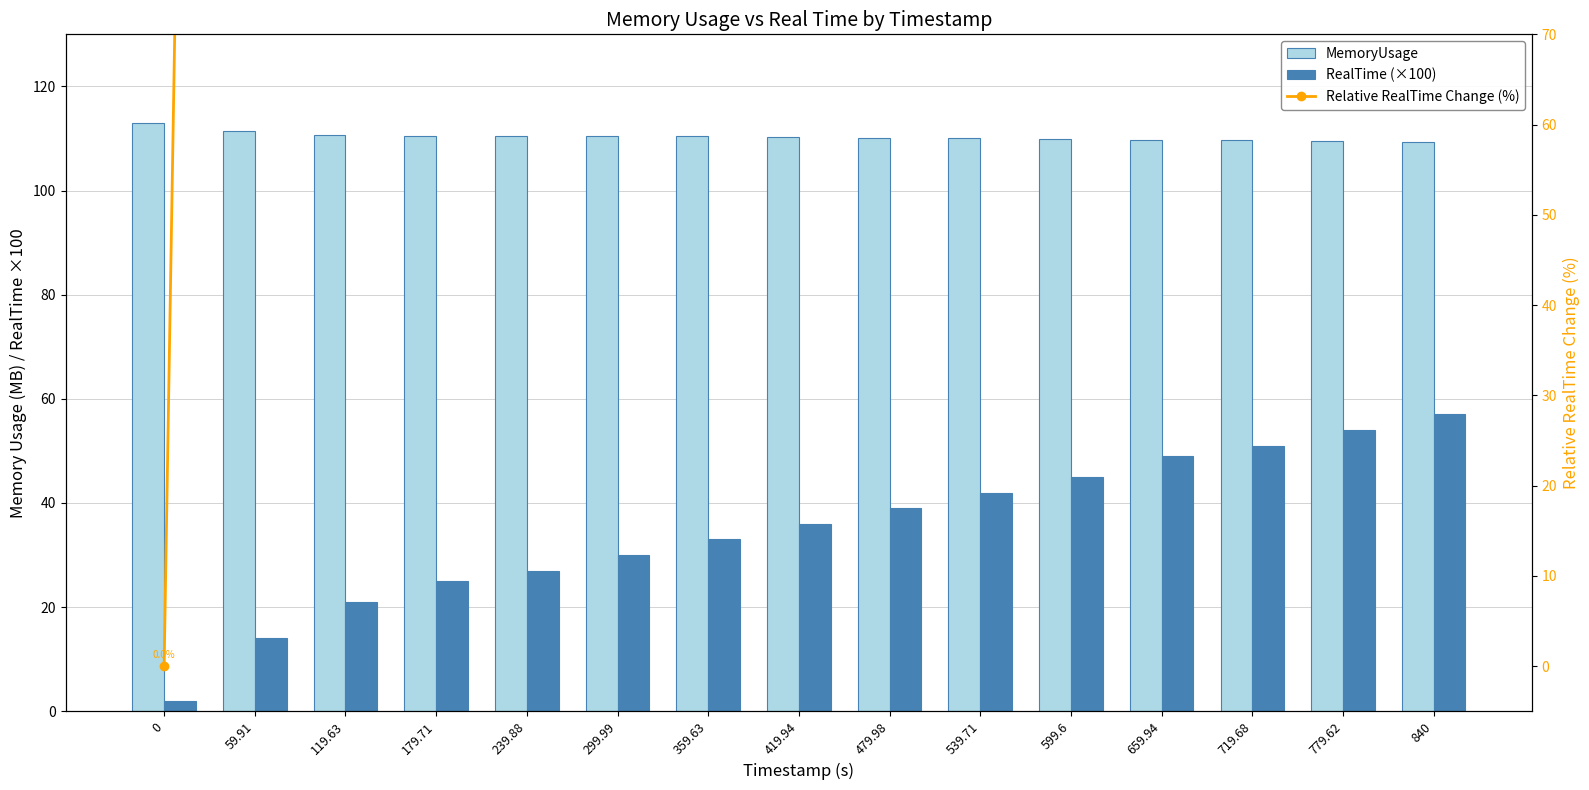

Reading left to right, transcribe all the data shown in this chart.

MemoryUsage: 0=113.0	59.91=111.5	119.63=110.7	179.71=110.5	239.88=110.5	299.99=110.5	359.63=110.4	419.94=110.2	479.98=110.2	539.71=110.2	599.6=109.8	659.94=109.8	719.68=109.8	779.62=109.5	840=109.4
RealTime (×100): 0=2.0	59.91=14.0	119.63=21.0	179.71=25.0	239.88=27.0	299.99=30.0	359.63=33.0	419.94=36.0	479.98=39.0	539.71=42.0	599.6=45.0	659.94=49.0	719.68=51.0	779.62=54.0	840=57.0
Relative RealTime Change (%): 0=0.0	59.91=600.0	119.63=950.0	179.71=1150.0	239.88=1250.0	299.99=1400.0	359.63=1550.0	419.94=1700.0	479.98=1850.0	539.71=2000.0	599.6=2150.0	659.94=2350.0	719.68=2450.0	779.62=2600.0	840=2750.0